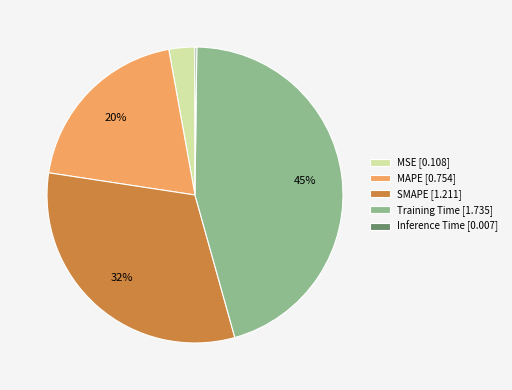

To the nearest percent, what is the difference between the largest and smallest slice percentages?

45%